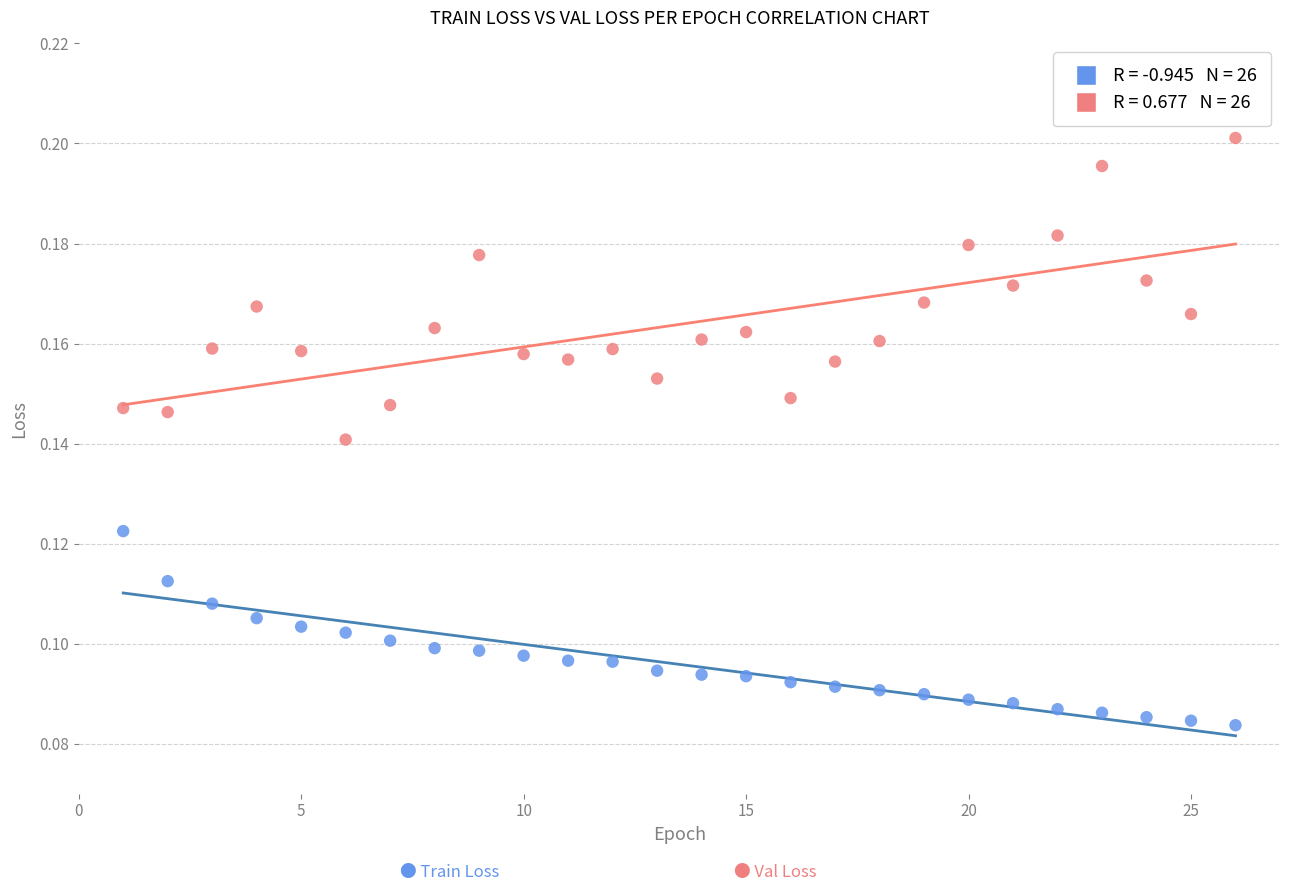

Across all data points, what is the range of X values (max minus min)?

25.0